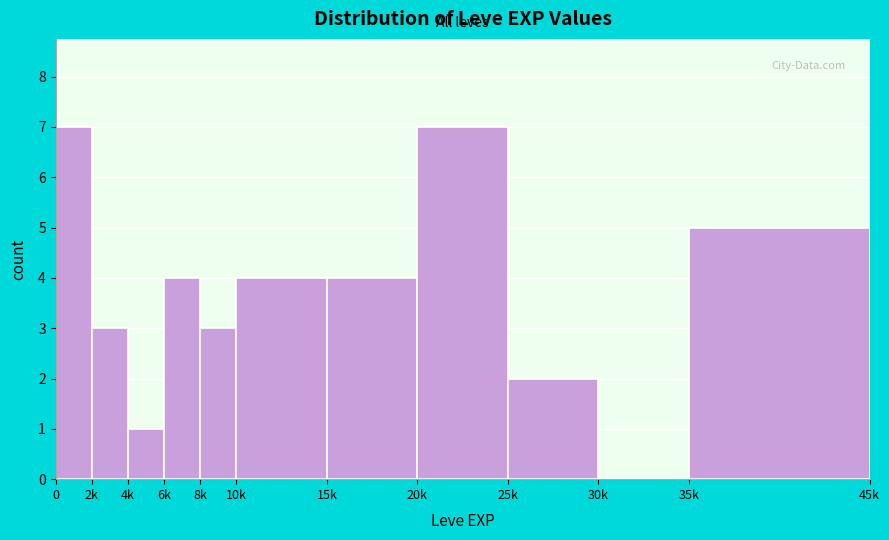

Reading left to right, what are all the values shown in this chart?

0=7	2k=3	4k=1	6k=4	8k=3	10k=4	15k=4	20k=7	25k=2	30k=0	35k=5